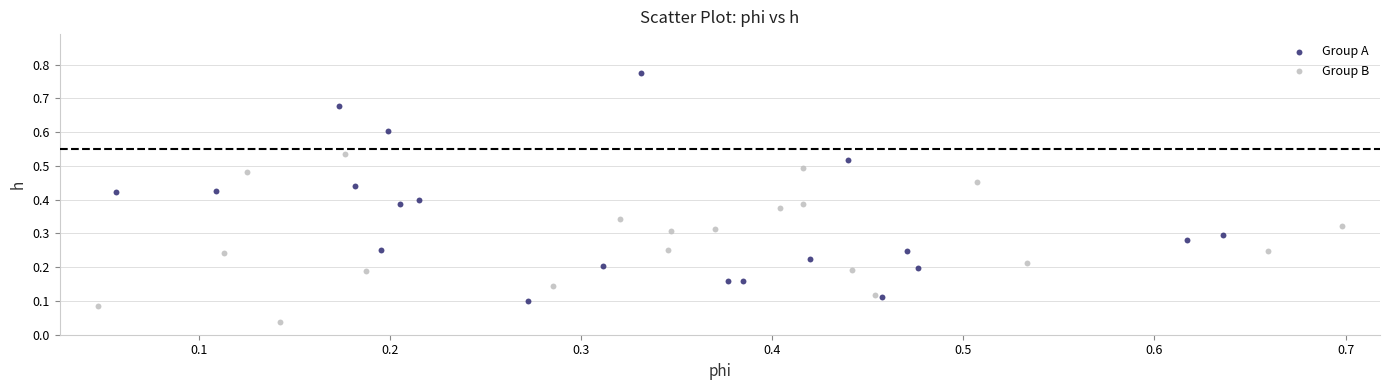

What are all the series names shown in the legend?

Group A, Group B